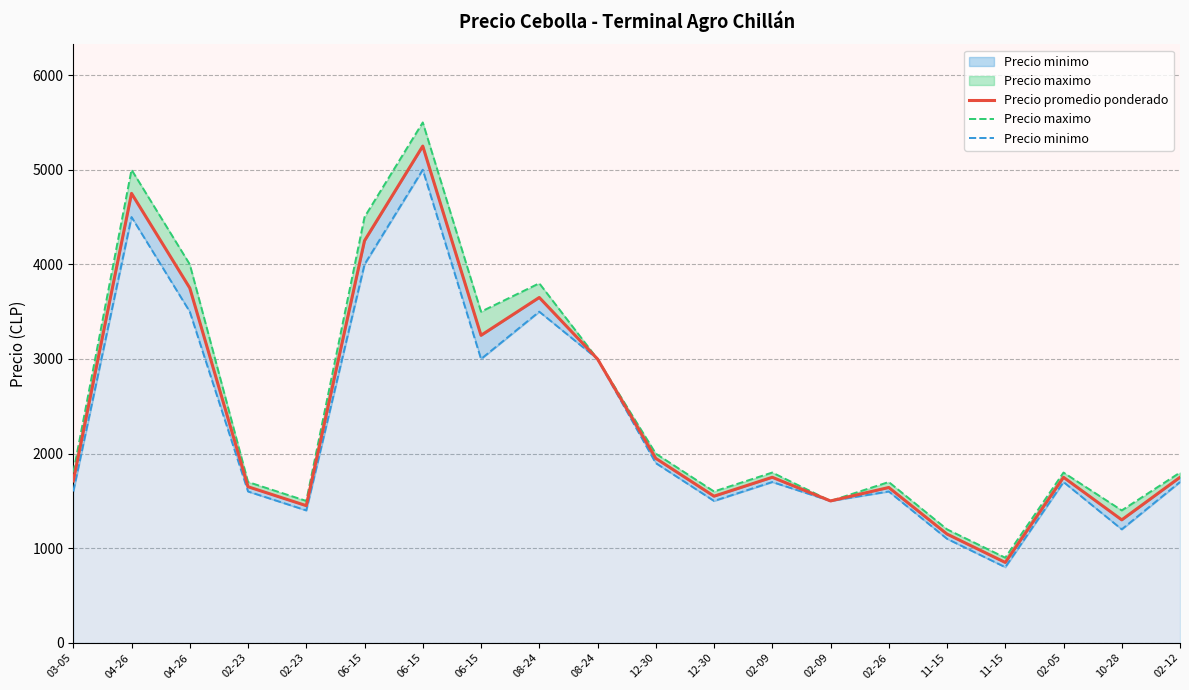

What value does the Precio promedio ponderado series have at 04-26, to the nearest 50?

4750